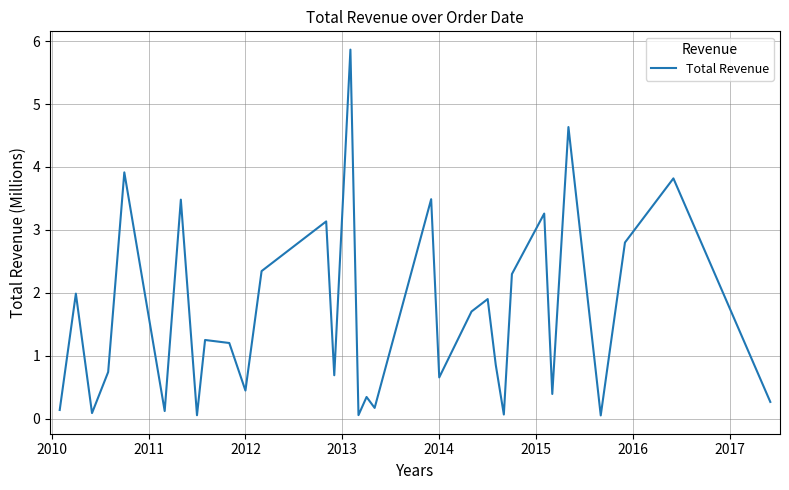

How many lines are shown in the chart?

1